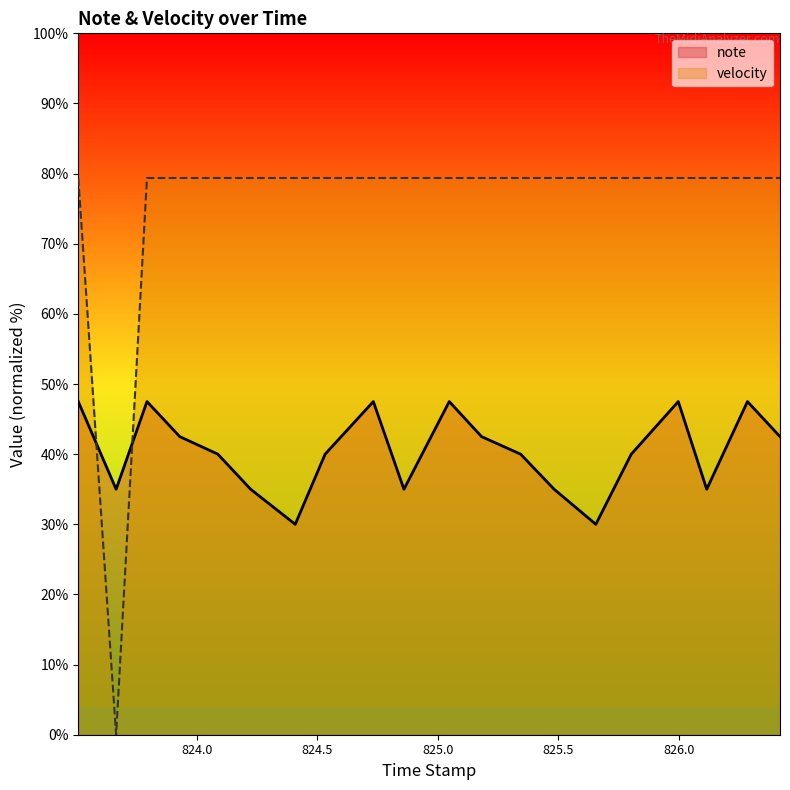

How many interior local valleys does the velocity series have?

1